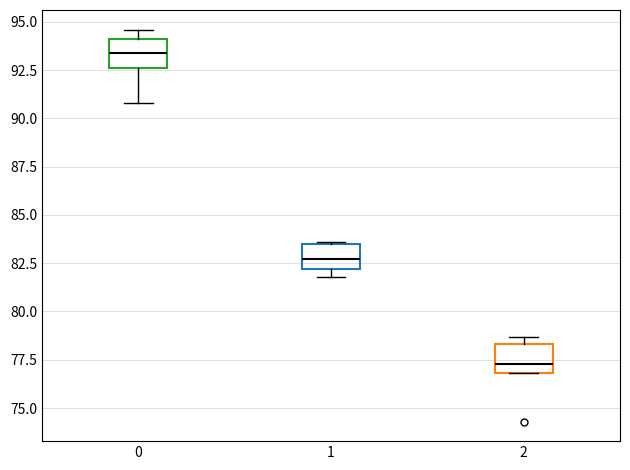

Where is the upper edge of the box at x = 1 on the y-axis? The values are not printed on the chart, so give them approximately, as read against the axis.

83.5